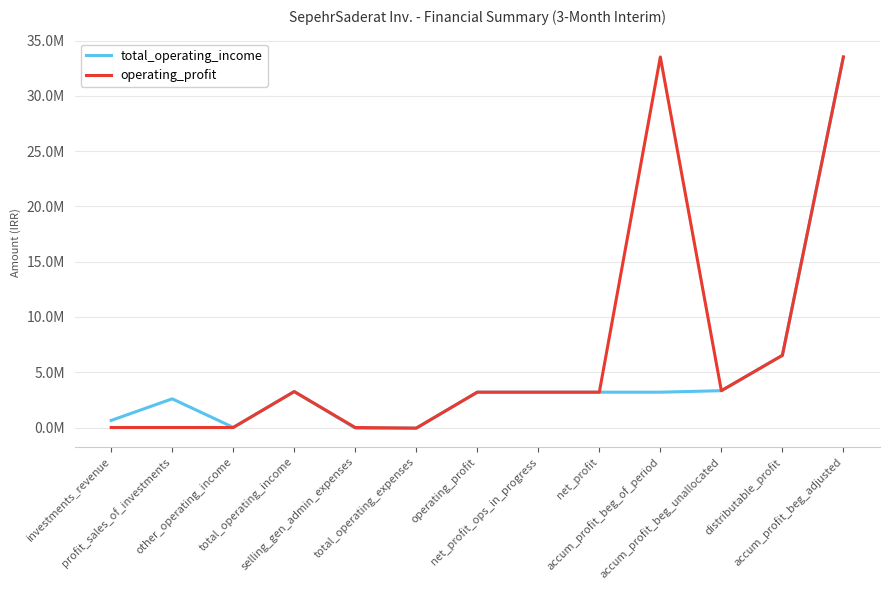

True or false: operating_profit and total_operating_income intersect in this chart.

False